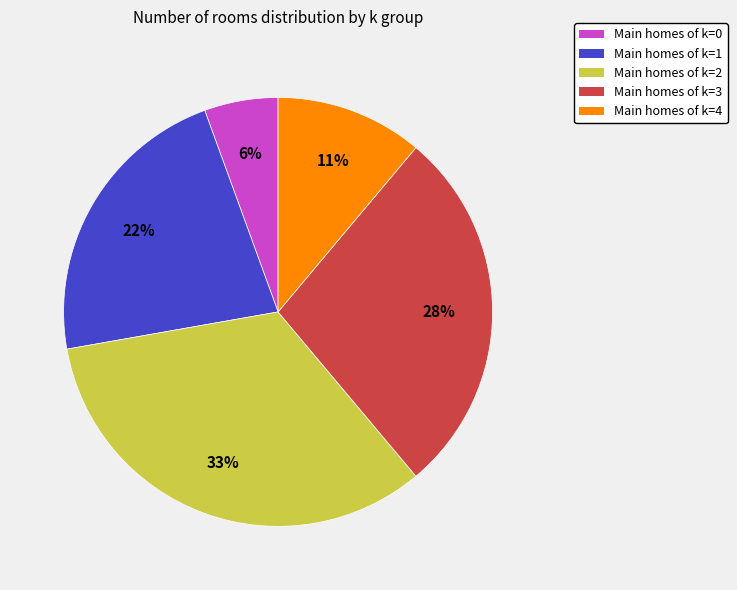

To the nearest percent, what is the average slice percentage?

20%